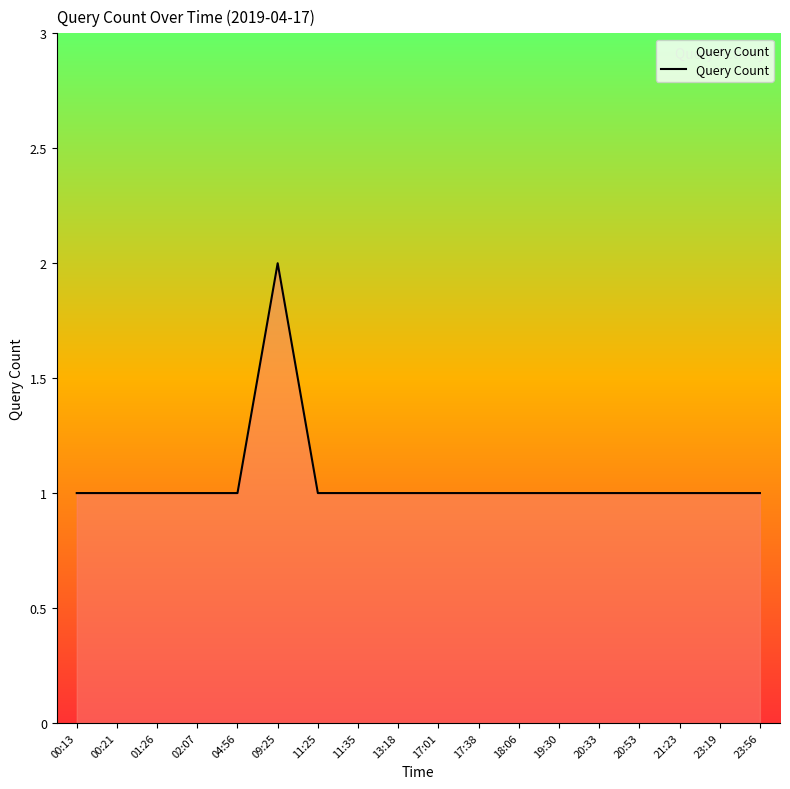

Approximately how many times larger is the value at 17:38 compared to 00:13?

1.0